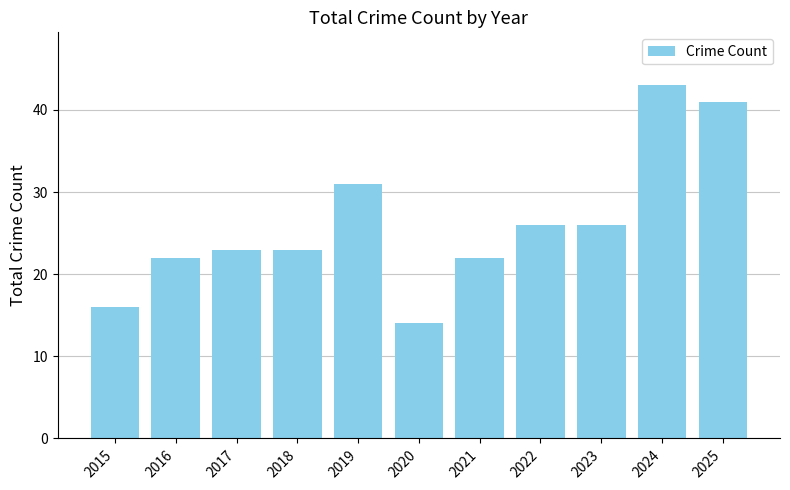

What is the minimum value shown in the chart?

14